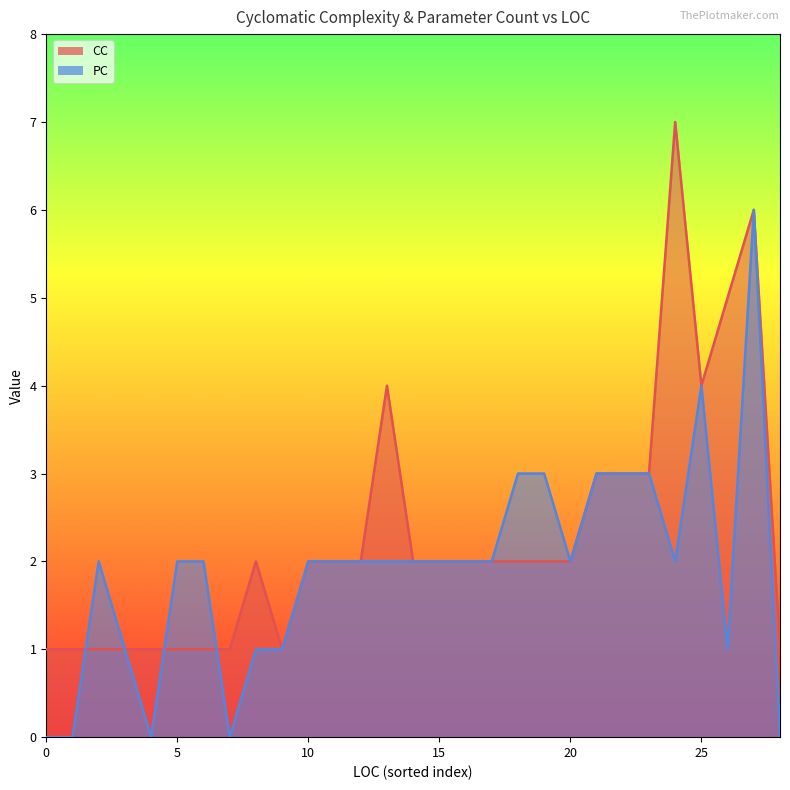

How many interior local peaks does the CC_line series have?

4